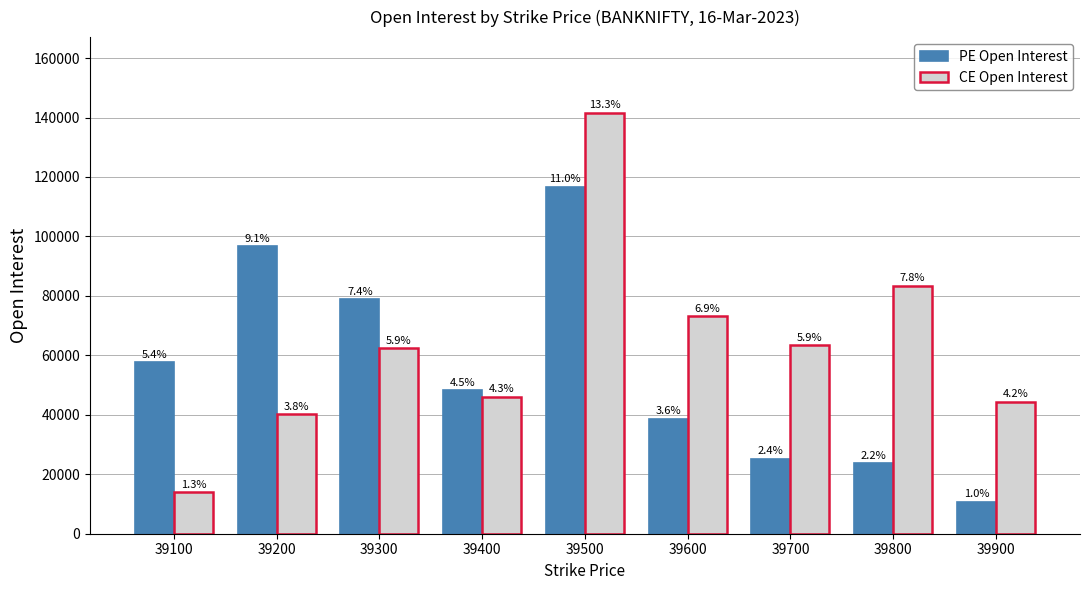

Reading left to right, extract all data points from this chart.

PE Open Interest: 57699	96627	78989	48322	116742	38750	25227	23645	10781
CE Open Interest: 14004	40111	62394	46077	141575	73157	63336	83411	44445